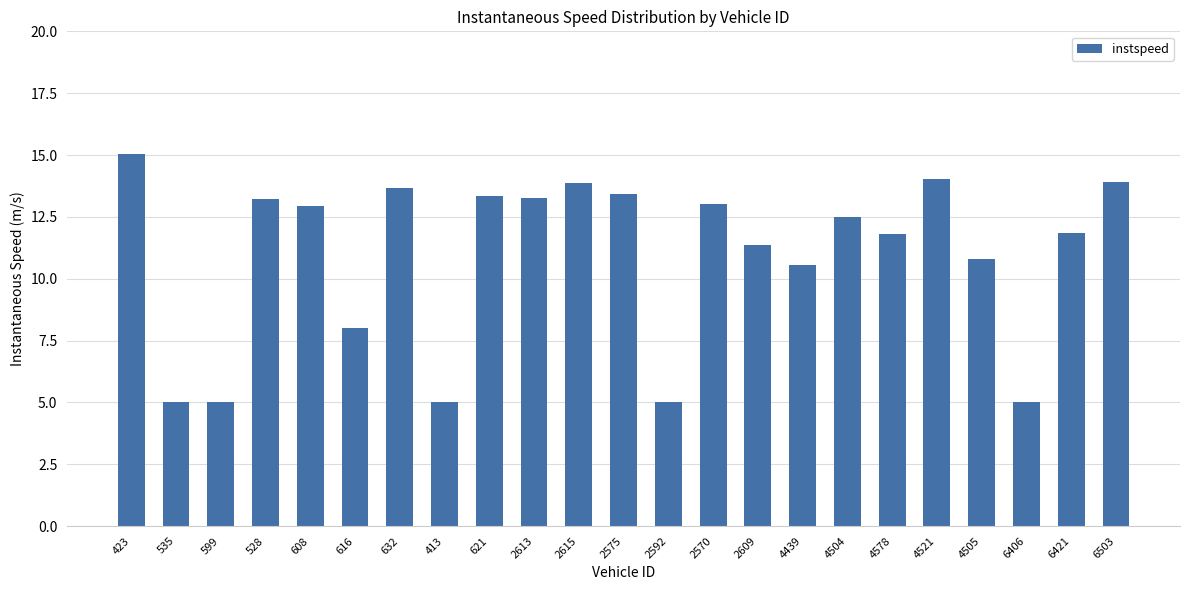

What is the difference between the maximum and second lowest values?

10.0